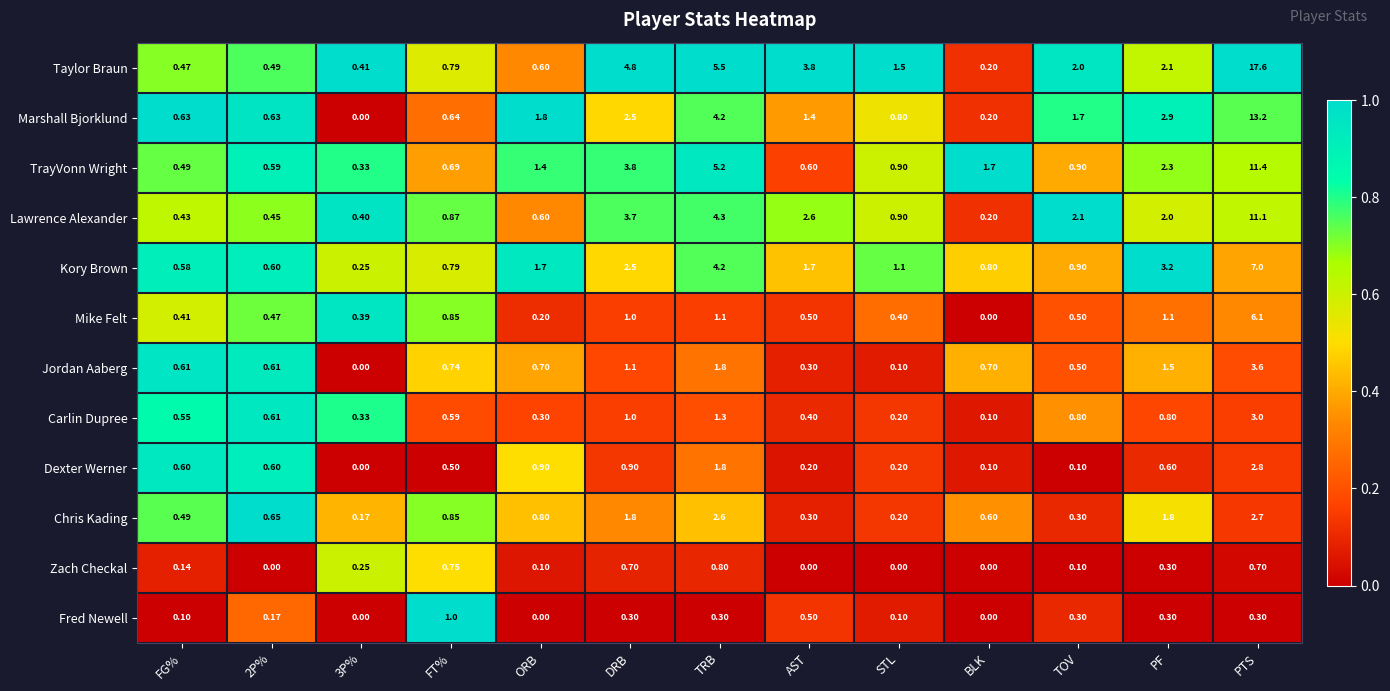

Which series has the widest spread of values?

Taylor Braun